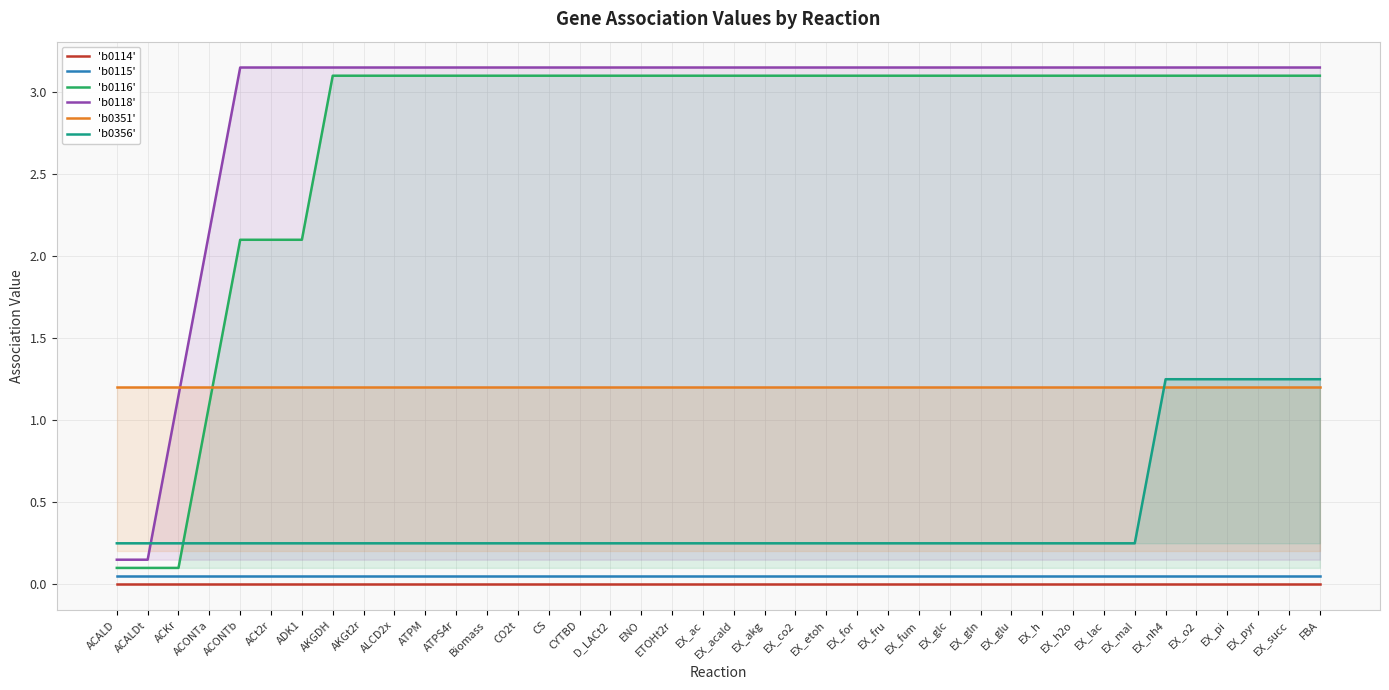

Where does the 'b0116' series first go above 3?

AKGDH